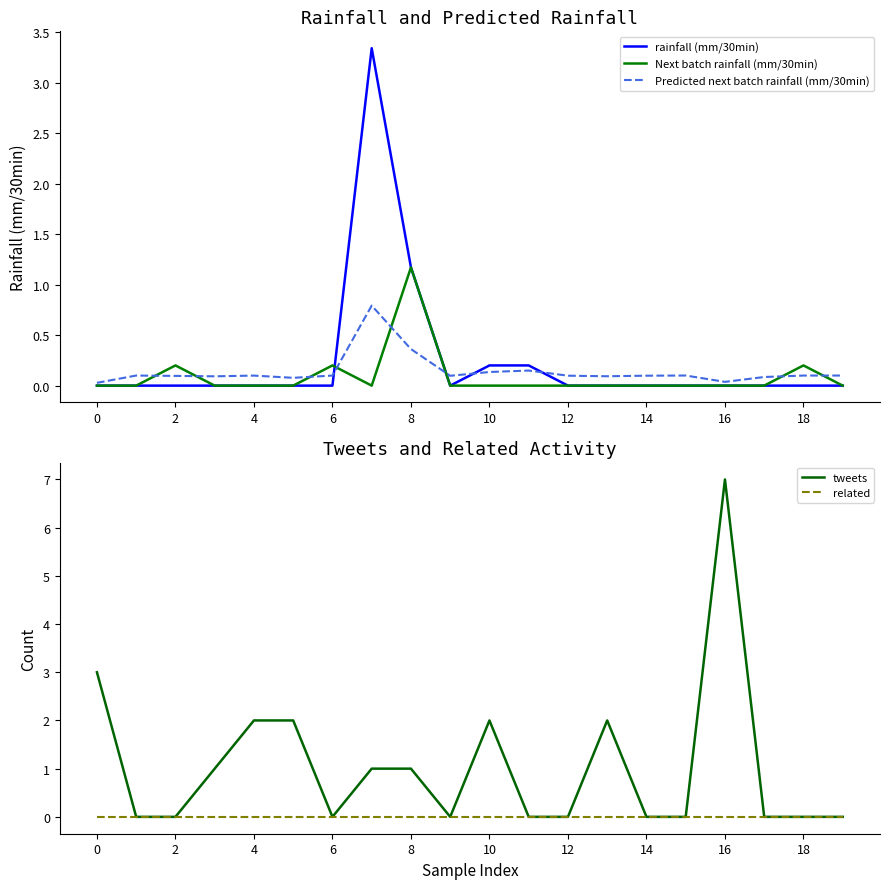

The value of rainfall (mm/30min) at 14 is 5.3. True or false?

False